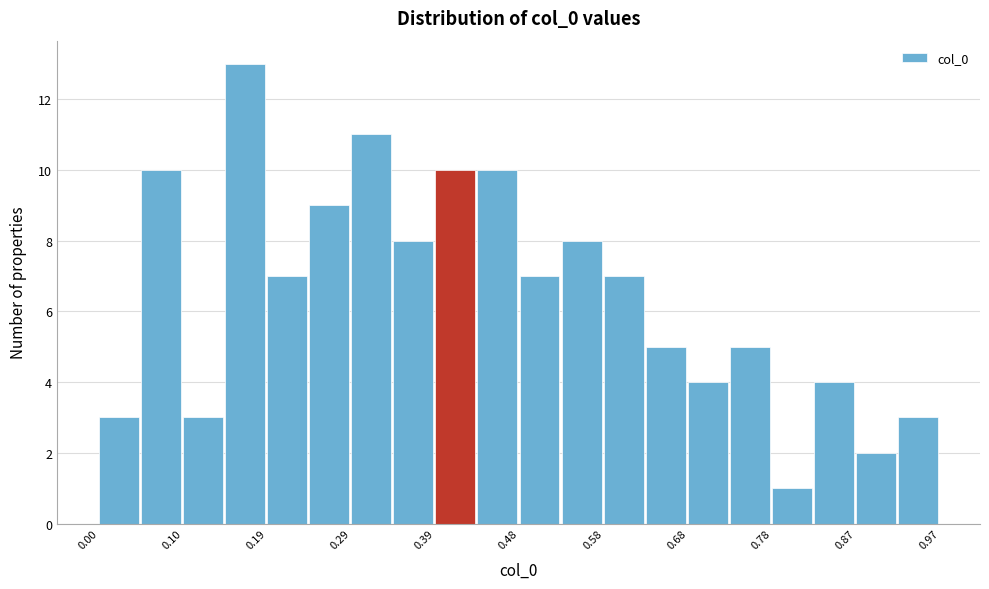

Over which range of the x-axis is the bar tallest?

0.15 to 0.19